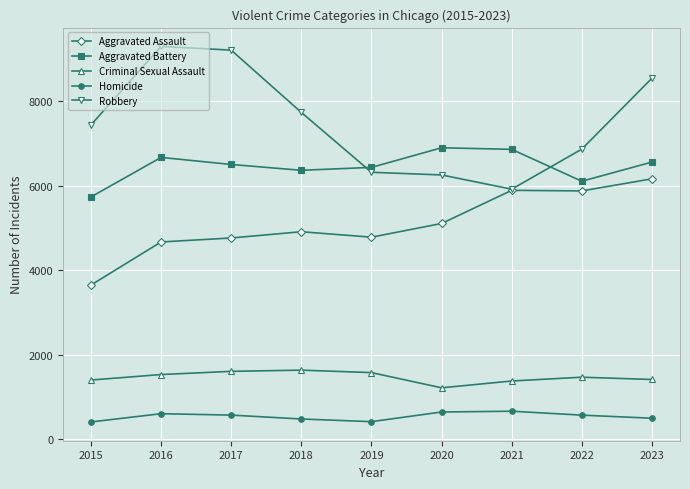

What is the sum of all Aggravated Assault values?

45847